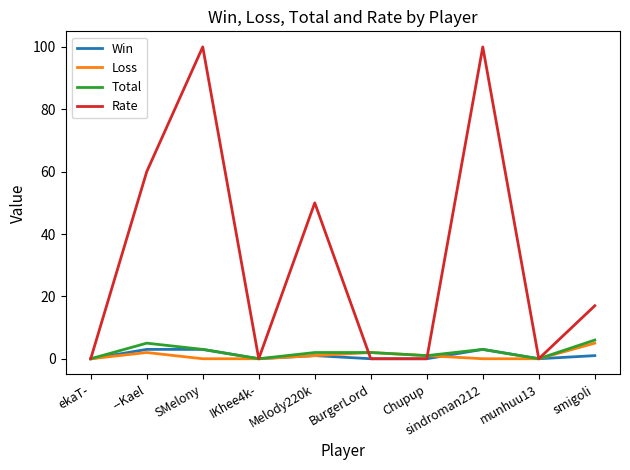

What is the greatest value displayed?

100